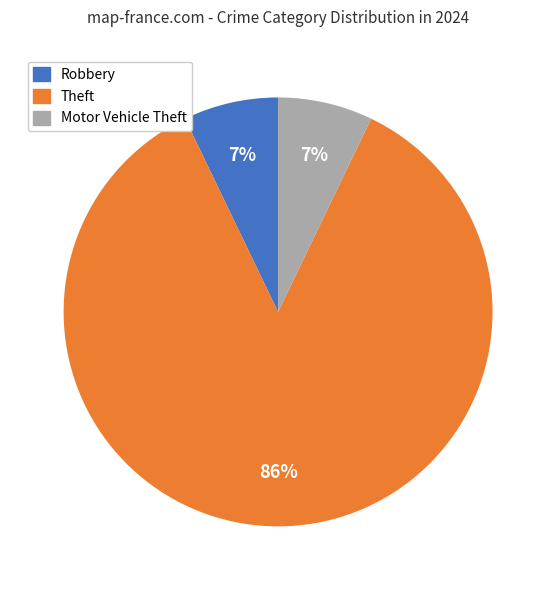

To the nearest percent, what percentage of the pie is Robbery?

7%